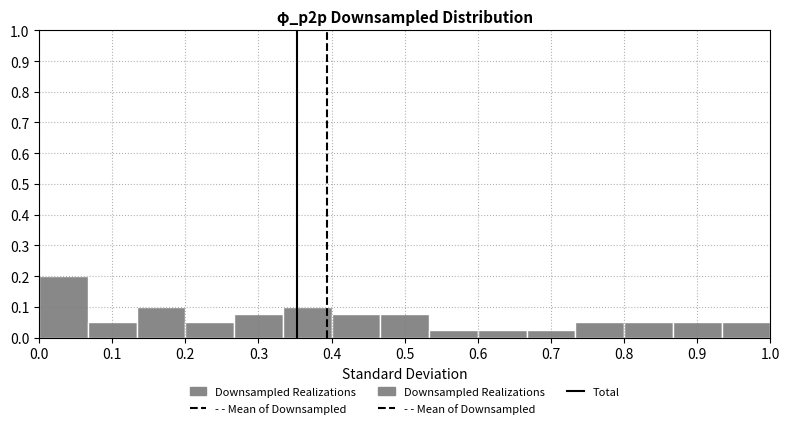

Reading left to right, list every bar in this chart as the range it spans on the x-axis followed by its height. Neither the bar edges nor the heights are printed on the chart, so give them approximately, as read against the axes.

0.00 to 0.07: 0.20
0.07 to 0.13: 0.05
0.13 to 0.20: 0.10
0.20 to 0.27: 0.05
0.27 to 0.33: 0.08
0.33 to 0.40: 0.10
0.40 to 0.47: 0.08
0.47 to 0.53: 0.08
0.53 to 0.60: 0.03
0.60 to 0.67: 0.03
0.67 to 0.73: 0.03
0.73 to 0.80: 0.05
0.80 to 0.87: 0.05
0.87 to 0.93: 0.05
0.93 to 1.00: 0.05